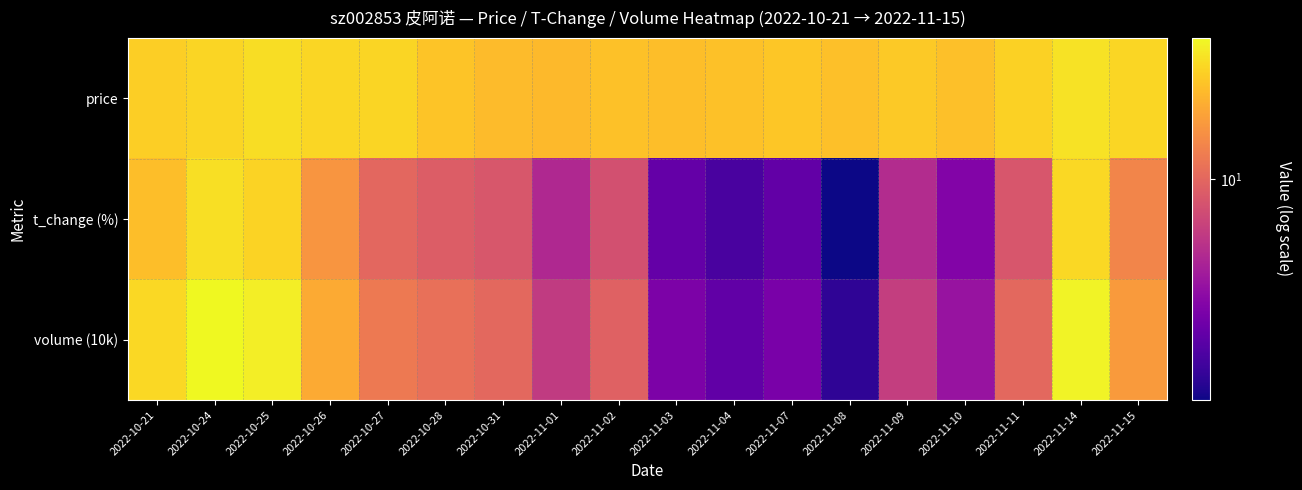

What is the smallest value displayed?

2.6